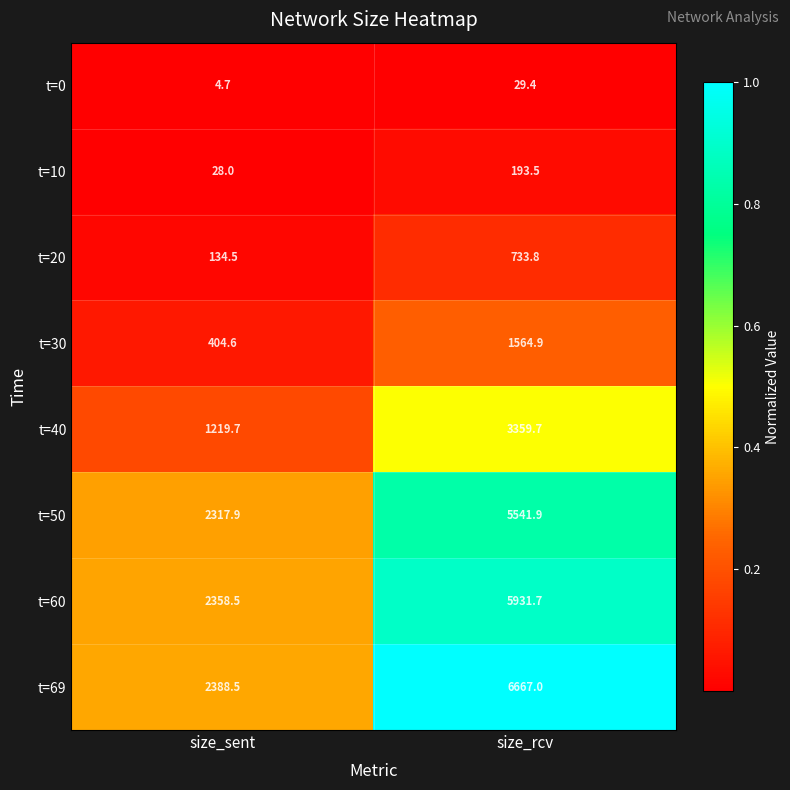

At which label does t=60 first exceed 5931?

size_rcv